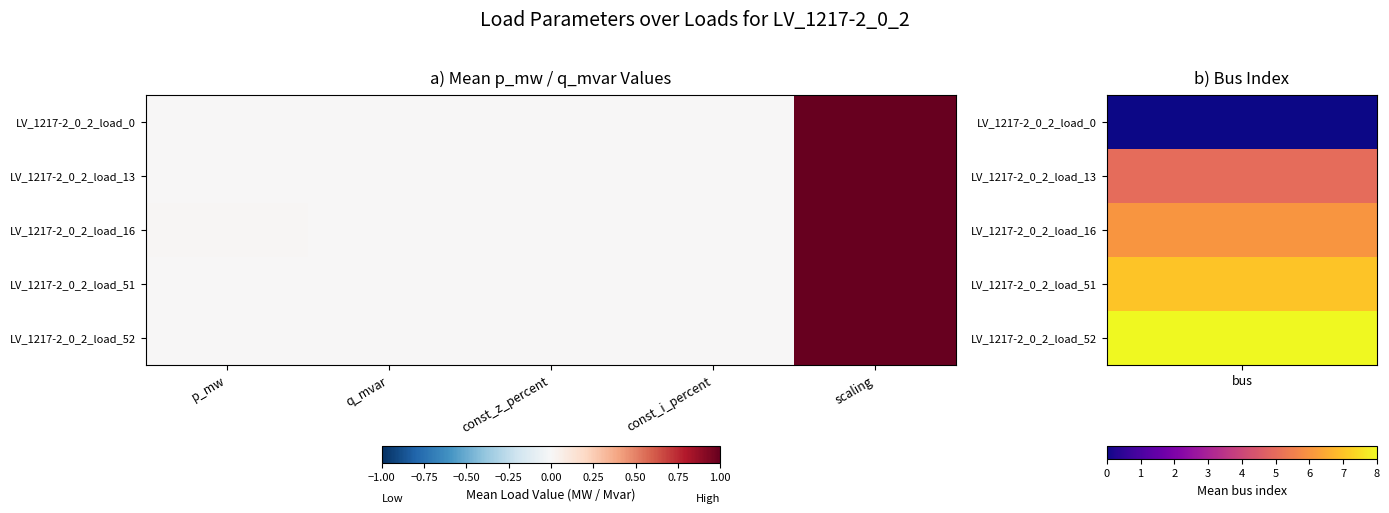

Reading left to right, transcribe all the data shown in this chart.

LV_1217-2_0_2_load_0: p_mw=0.0	q_mvar=0.0	const_z_percent=0.0	const_i_percent=0.0	scaling=1.0
LV_1217-2_0_2_load_13: p_mw=0.0	q_mvar=0.0	const_z_percent=0.0	const_i_percent=0.0	scaling=1.0
LV_1217-2_0_2_load_16: p_mw=0.0	q_mvar=0.0	const_z_percent=0.0	const_i_percent=0.0	scaling=1.0
LV_1217-2_0_2_load_51: p_mw=0.0	q_mvar=0.0	const_z_percent=0.0	const_i_percent=0.0	scaling=1.0
LV_1217-2_0_2_load_52: p_mw=0.0	q_mvar=0.0	const_z_percent=0.0	const_i_percent=0.0	scaling=1.0